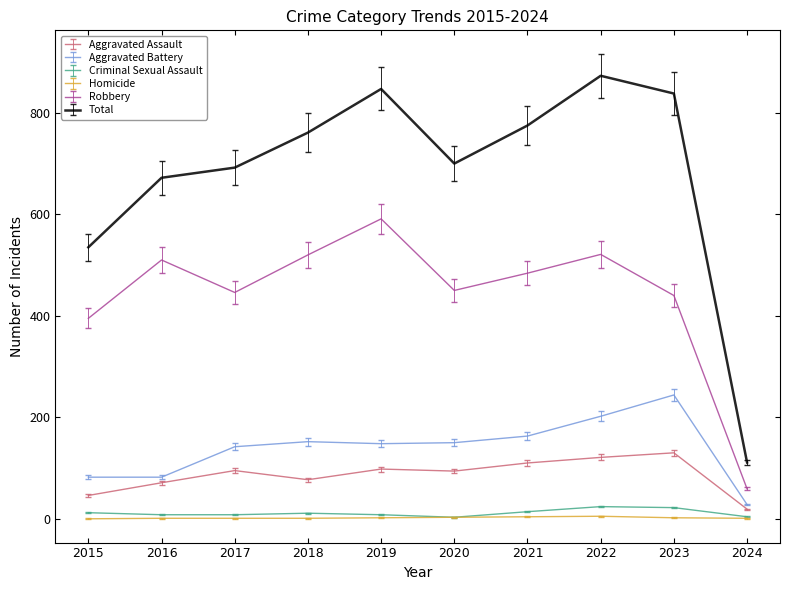

Is the value of Aggravated Battery at 2024 greater than the value of Total at 2016?

No